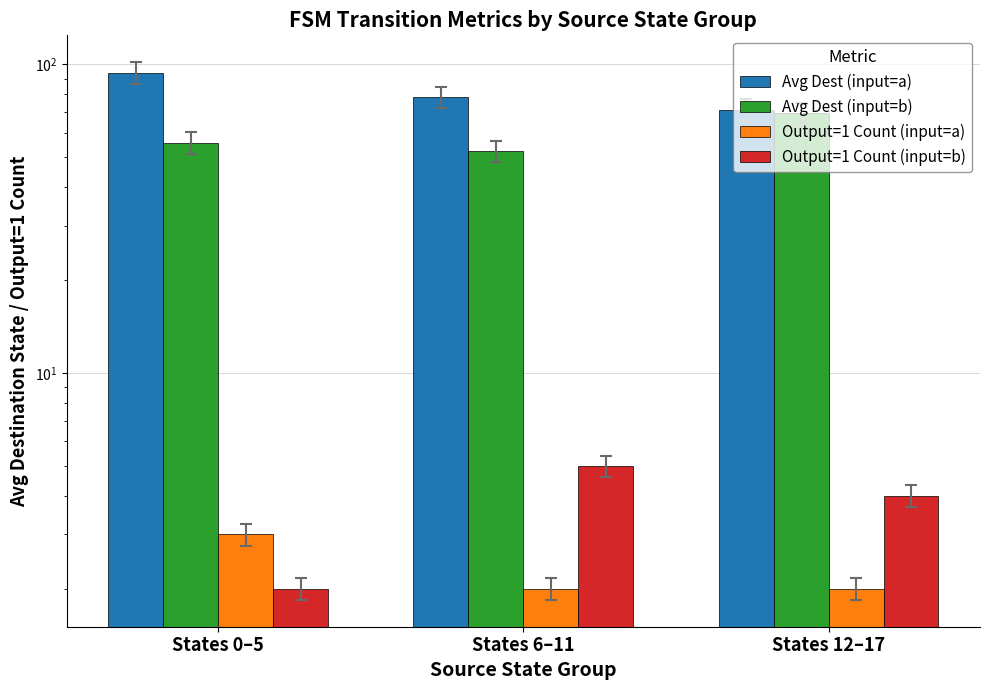

Rank the categories by Output=1 Count (input=b) value from lowest to highest.

States 0–5, States 12–17, States 6–11